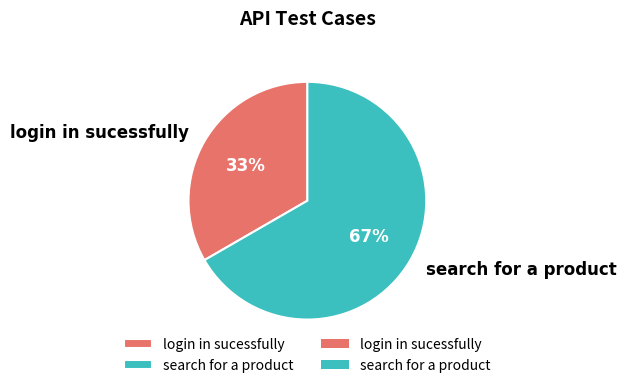

Which category has the smallest portion of the pie?

login in sucessfully